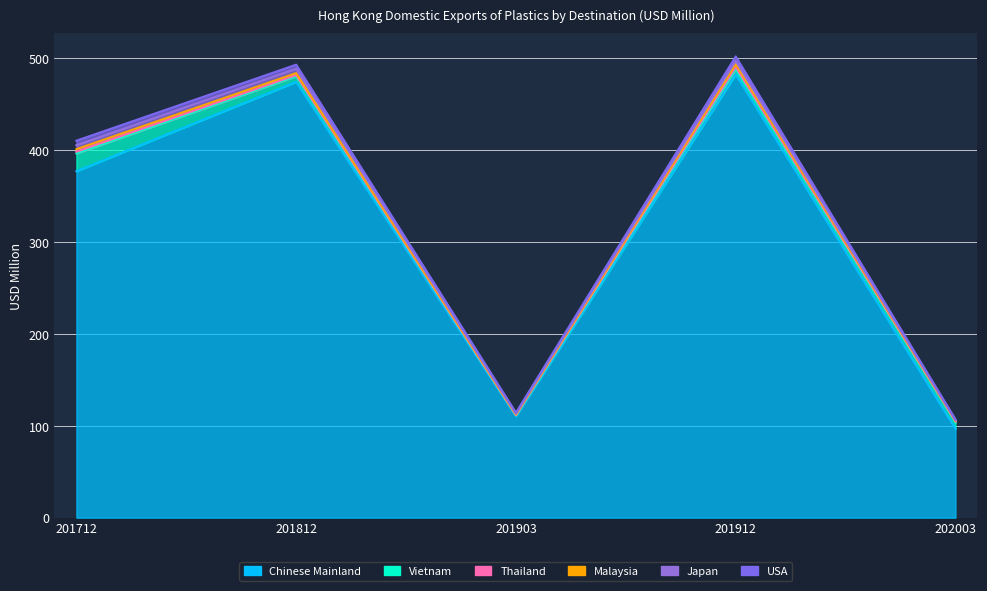

What are all the series names shown in the legend?

Chinese Mainland, Vietnam, Thailand, Malaysia, Japan, USA